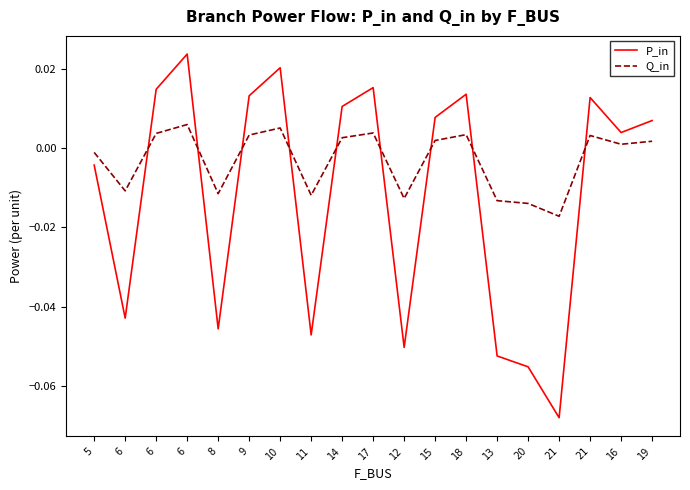

Where is the first local minimum for P_in?

6